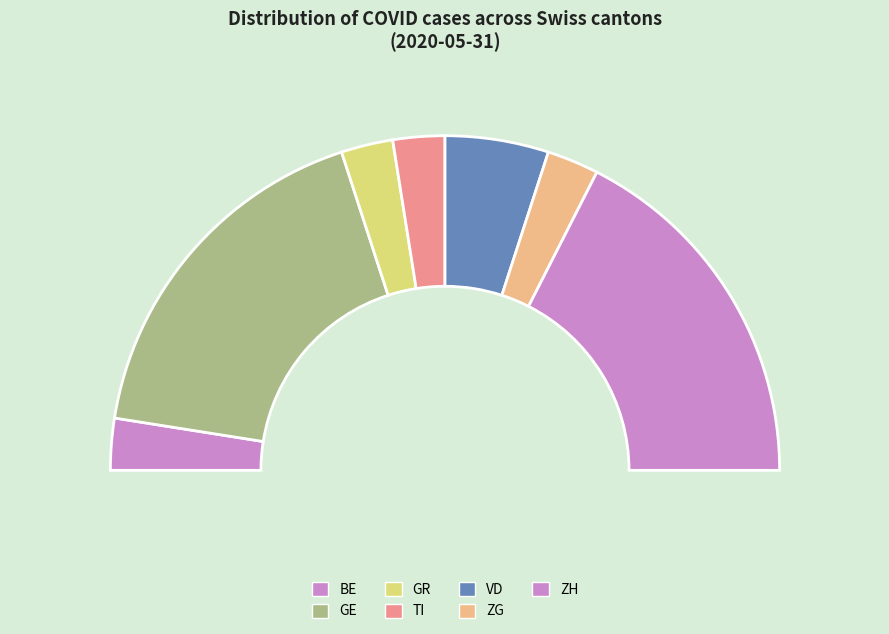

To the nearest percent, what portion does ZG represent?

5%